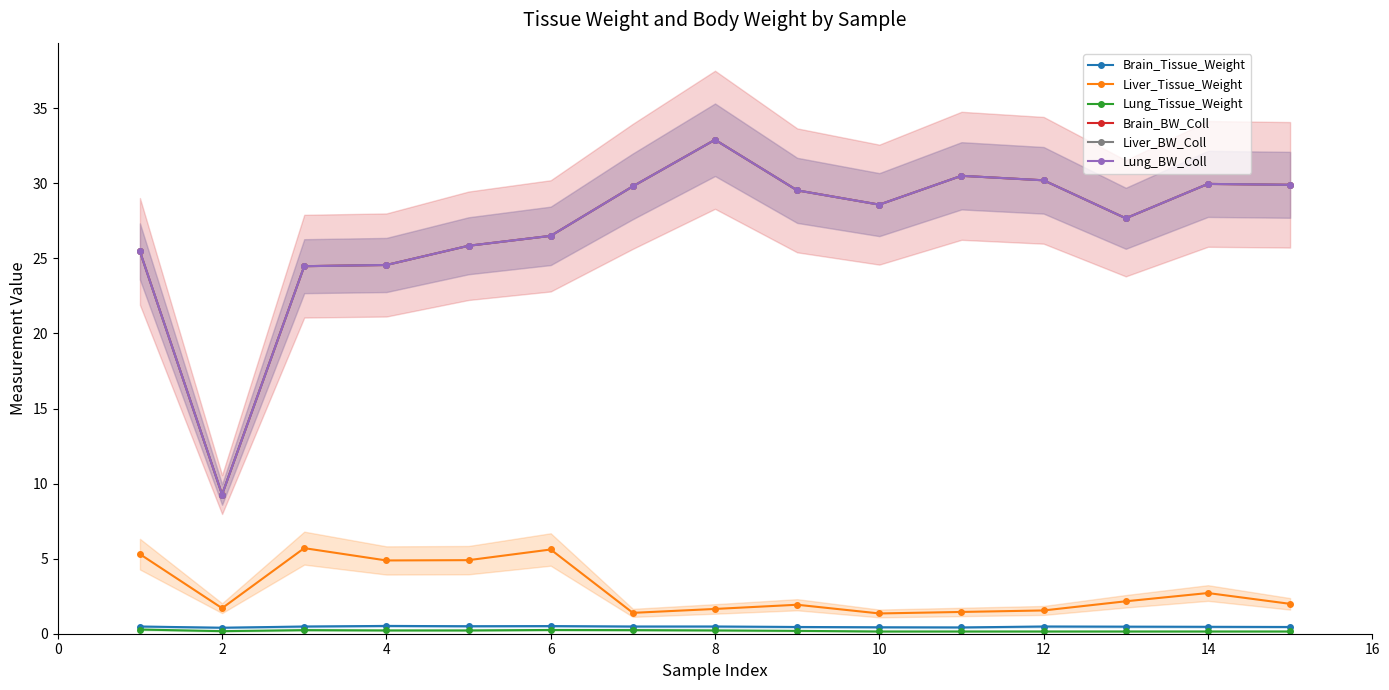

Which series has the largest total across all categories?

Brain_BW_Coll